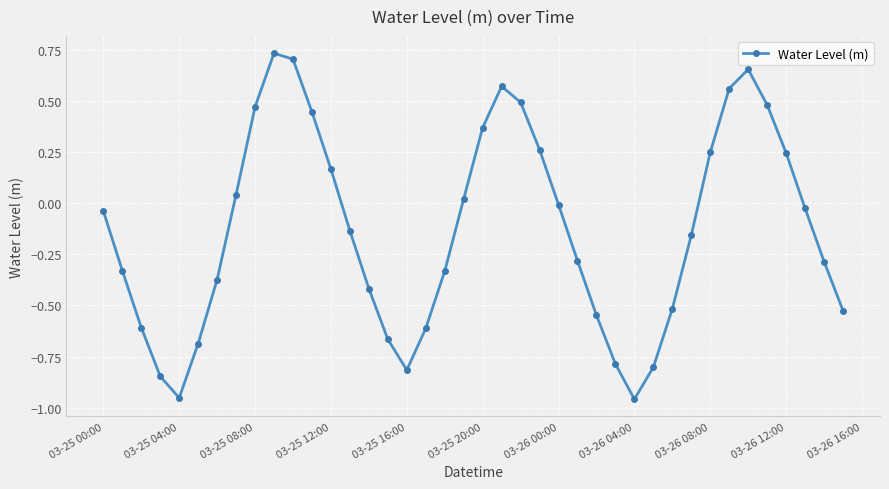

What is the difference between the maximum and minimum values?

1.7